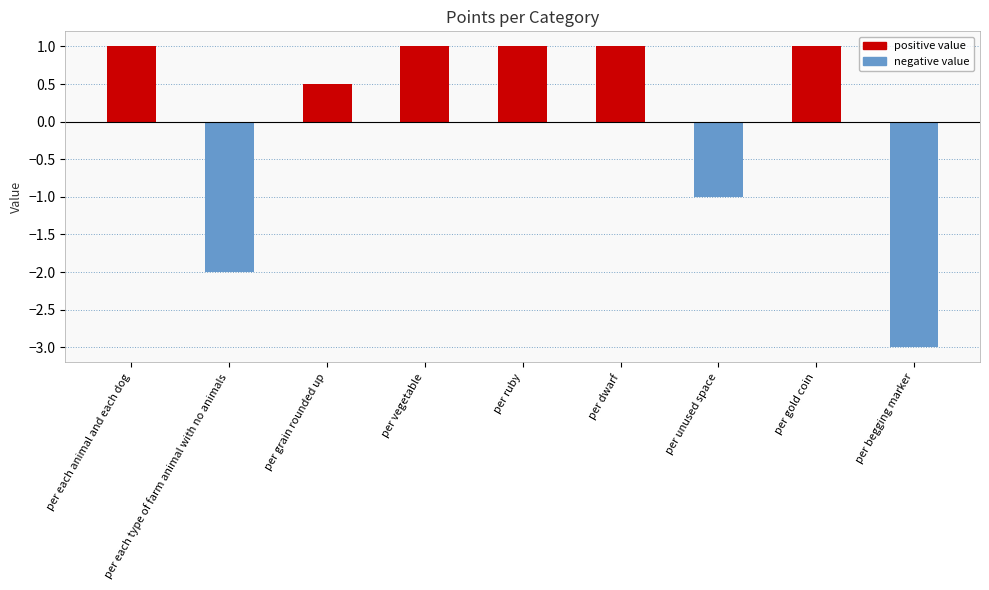

How many positive values are there?

6